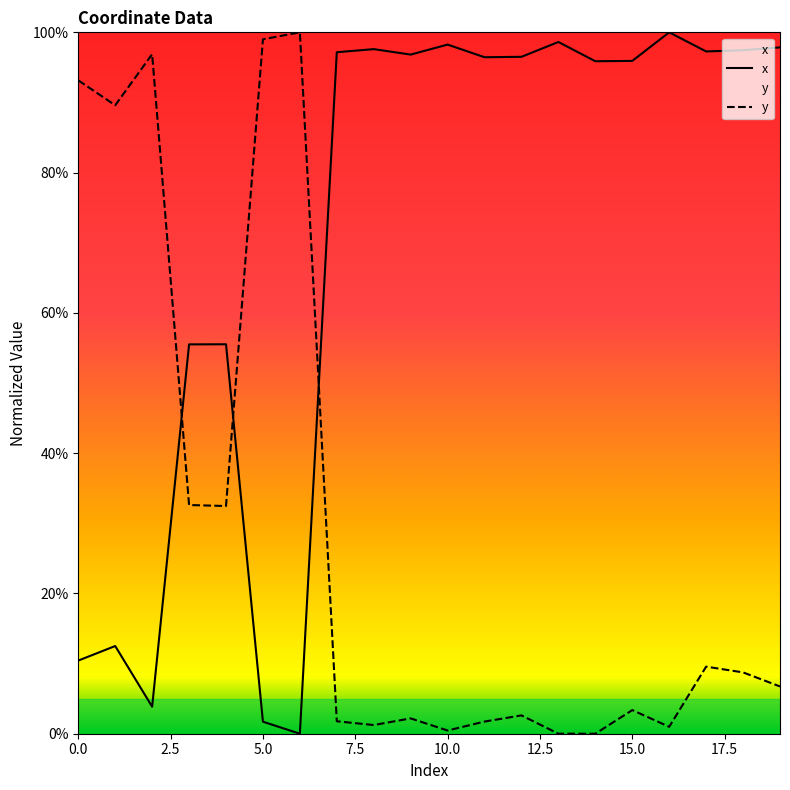

Which category has the lowest value in the y series?

14